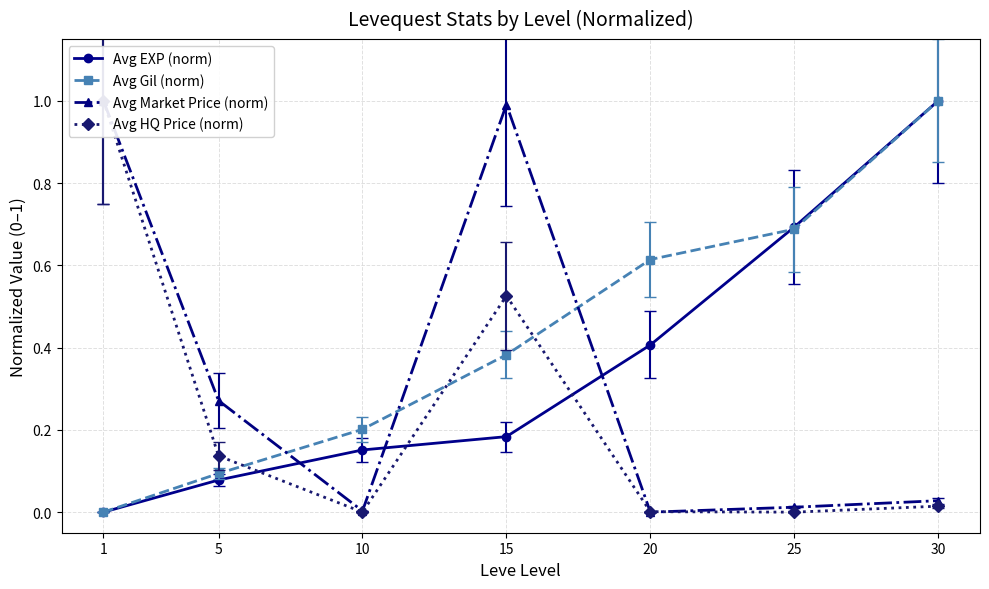

How many intersections are there between Avg Market Price (norm) and Avg Gil (norm)?

3